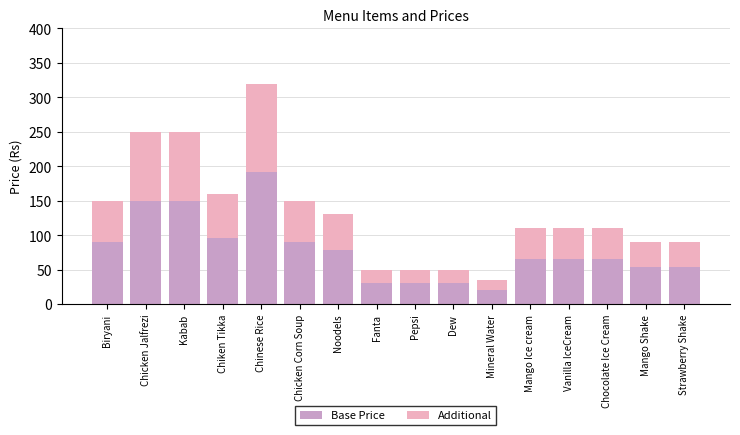

What is the maximum value for Base Price?

192